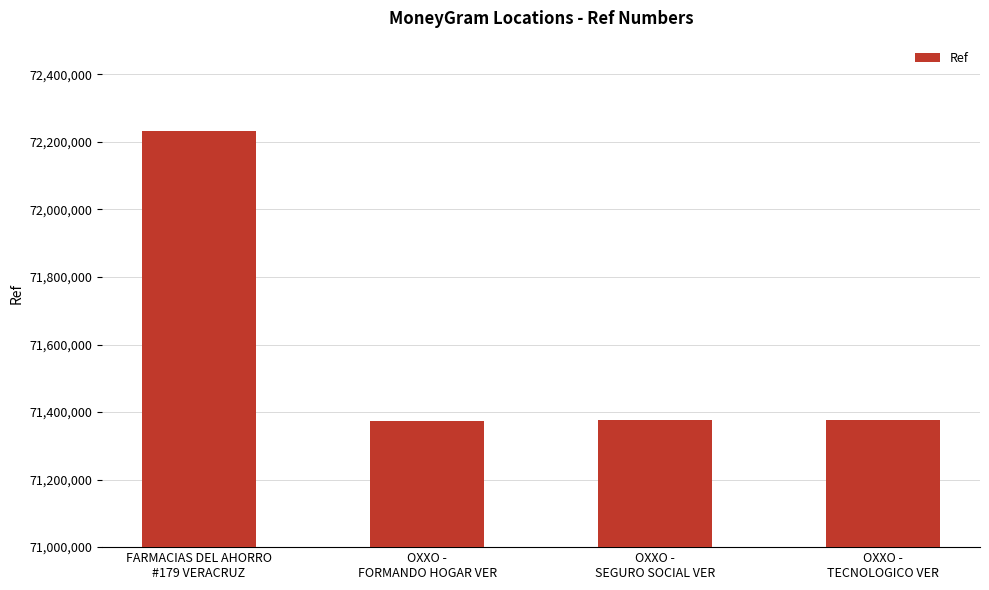

What is the greatest value displayed?

72231577